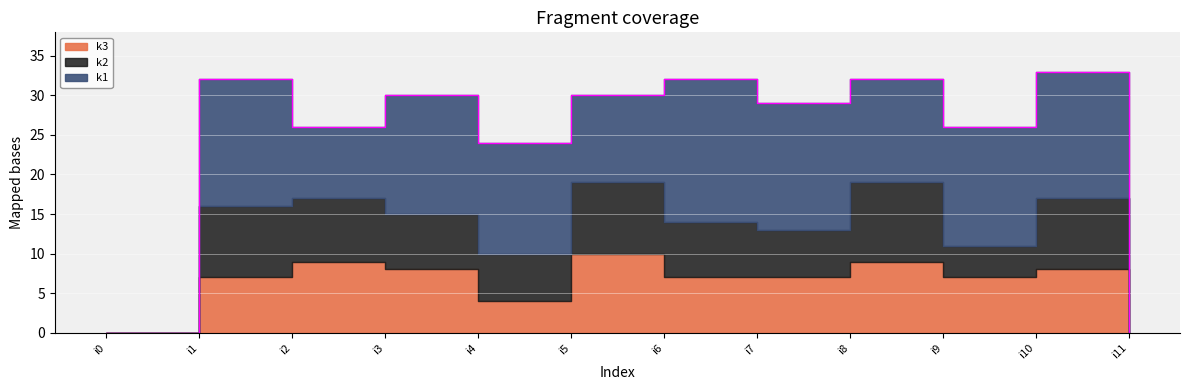

True or false: k3 and k1 intersect in this chart.

False